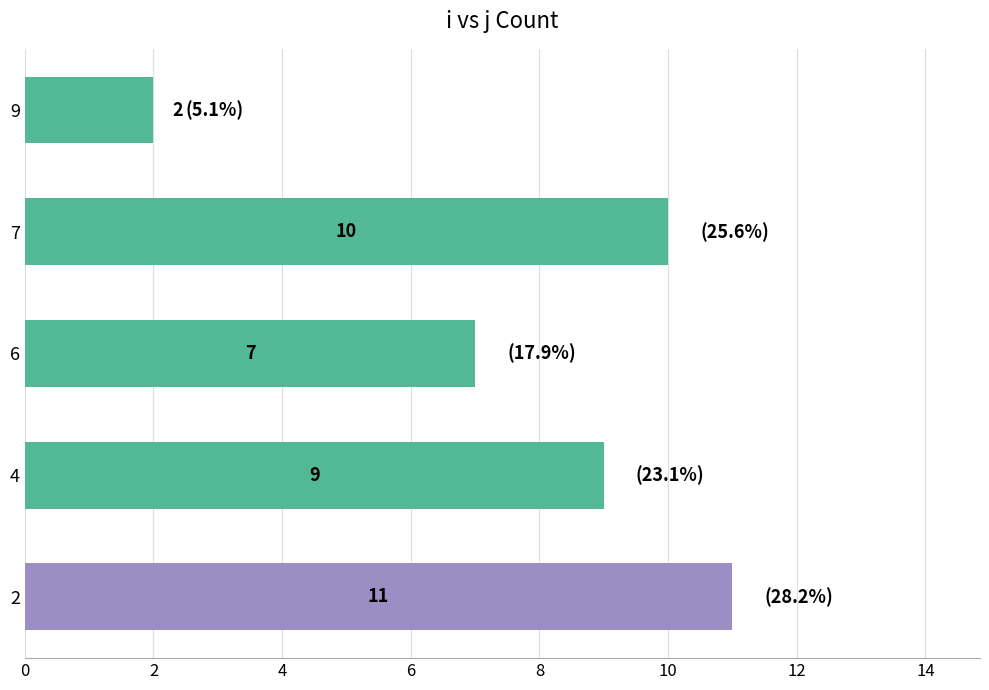

Is it true that the value at 6 is 3?

False